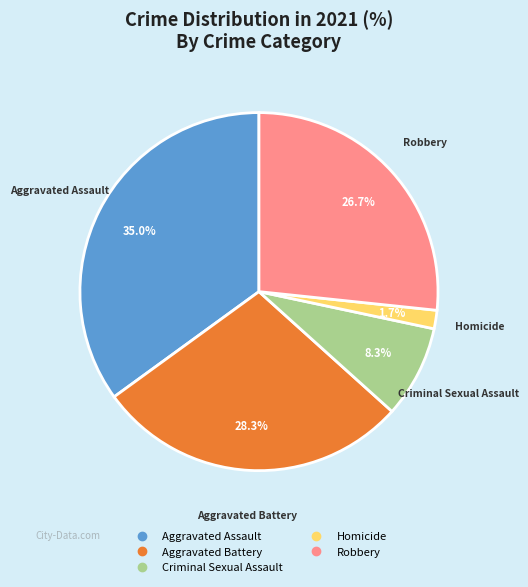

What percentage is the Aggravated Battery slice, to the nearest percent?

28%